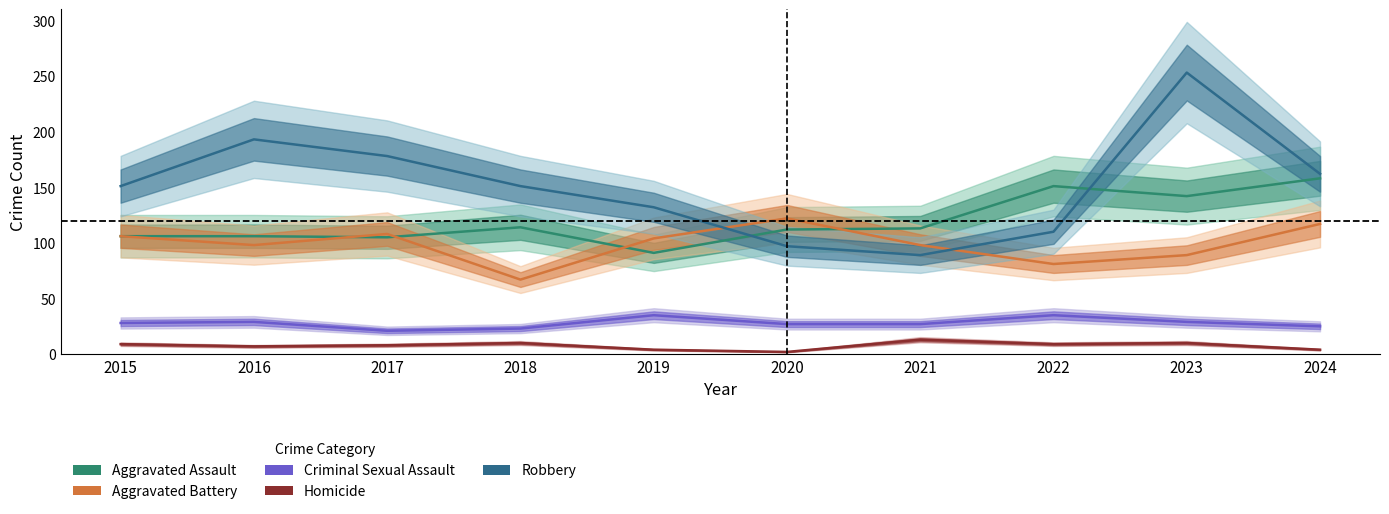

How many series are shown in this chart?

5